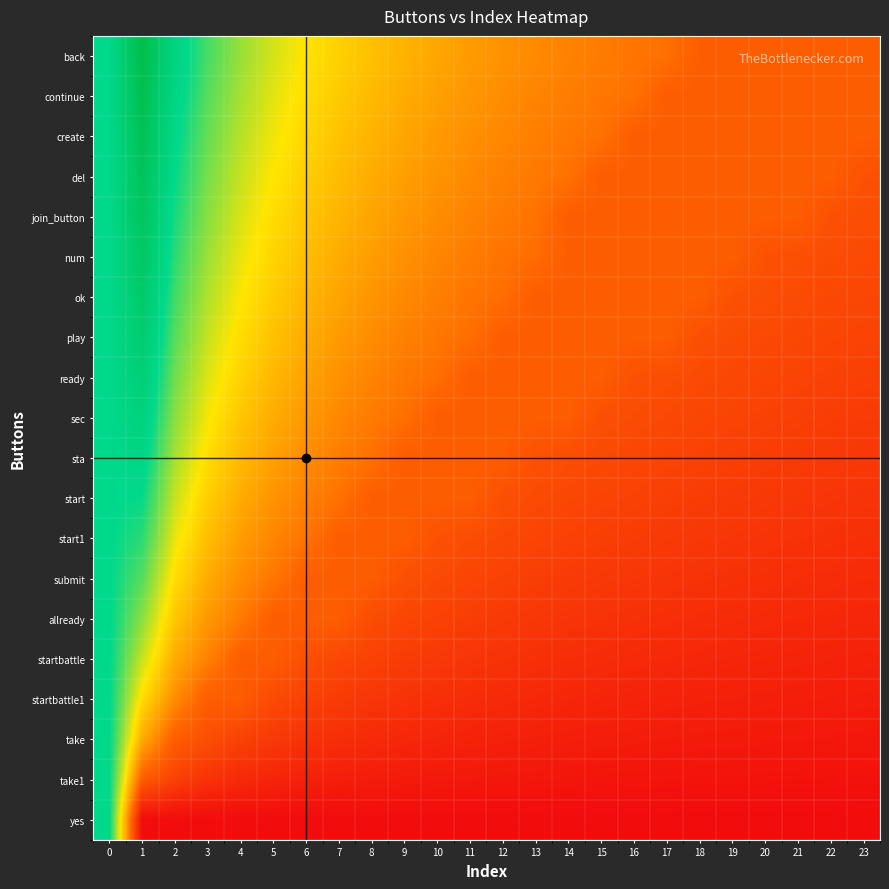

Reading right to left, extract all data points from this chart.

row_0: 23=0.7	22=0.7	21=0.7	20=0.7	19=0.7	18=0.7	17=0.9	16=0.9	15=0.9	14=1.0	13=1.0	12=1.1	11=1.1	10=1.2	9=1.3	8=1.4	7=1.5	6=1.6	5=1.7	4=1.9	3=2.2	2=2.5	1=3.2	0=2.4
row_1: 23=0.7	22=0.7	21=0.7	20=0.7	19=0.7	18=0.7	17=0.7	16=0.9	15=0.9	14=0.9	13=1.0	12=1.0	11=1.1	10=1.2	9=1.2	8=1.3	7=1.4	6=1.5	5=1.7	4=1.9	3=2.1	2=2.5	1=3.1	0=2.4
row_2: 23=0.7	22=0.7	21=0.7	20=0.7	19=0.7	18=0.7	17=0.7	16=0.7	15=0.9	14=0.9	13=0.9	12=1.0	11=1.1	10=1.1	9=1.2	8=1.3	7=1.4	6=1.5	5=1.6	4=1.8	3=2.1	2=2.4	1=3.1	0=2.4
row_3: 23=0.6	22=0.7	21=0.7	20=0.7	19=0.7	18=0.7	17=0.7	16=0.7	15=0.7	14=0.9	13=0.9	12=1.0	11=1.0	10=1.1	9=1.1	8=1.2	7=1.3	6=1.4	5=1.6	4=1.8	3=2.0	2=2.4	1=3.0	0=2.4
row_4: 23=0.6	22=0.6	21=0.7	20=0.7	19=0.7	18=0.7	17=0.7	16=0.7	15=0.7	14=0.7	13=0.9	12=0.9	11=1.0	10=1.0	9=1.1	8=1.2	7=1.3	6=1.4	5=1.5	4=1.7	3=2.0	2=2.3	1=3.0	0=2.4
row_5: 23=0.6	22=0.6	21=0.6	20=0.6	19=0.7	18=0.7	17=0.7	16=0.7	15=0.7	14=0.7	13=0.8	12=0.9	11=0.9	10=1.0	9=1.1	8=1.1	7=1.2	6=1.3	5=1.5	4=1.7	3=1.9	2=2.2	1=2.9	0=2.4
row_6: 23=0.5	22=0.5	21=0.6	20=0.6	19=0.6	18=0.7	17=0.7	16=0.7	15=0.7	14=0.7	13=0.7	12=0.8	11=0.9	10=0.9	9=1.0	8=1.1	7=1.2	6=1.3	5=1.4	4=1.6	3=1.8	2=2.2	1=2.8	0=2.4
row_7: 23=0.5	22=0.5	21=0.5	20=0.5	19=0.6	18=0.6	17=0.7	16=0.7	15=0.7	14=0.7	13=0.7	12=0.7	11=0.8	10=0.9	9=1.0	8=1.0	7=1.1	6=1.2	5=1.4	4=1.5	3=1.8	2=2.1	1=2.7	0=2.4
row_8: 23=0.5	22=0.5	21=0.5	20=0.5	19=0.5	18=0.6	17=0.6	16=0.6	15=0.7	14=0.7	13=0.7	12=0.7	11=0.7	10=0.8	9=0.9	8=1.0	7=1.1	6=1.2	5=1.3	4=1.5	3=1.7	2=2.0	1=2.7	0=2.4
row_9: 23=0.4	22=0.4	21=0.5	20=0.5	19=0.5	18=0.5	17=0.5	16=0.6	15=0.6	14=0.7	13=0.7	12=0.7	11=0.7	10=0.7	9=0.9	8=0.9	7=1.0	6=1.1	5=1.2	4=1.4	3=1.6	2=2.0	1=2.6	0=2.4
row_10: 23=0.4	22=0.4	21=0.4	20=0.4	19=0.5	18=0.5	17=0.5	16=0.5	15=0.5	14=0.6	13=0.6	12=0.7	11=0.7	10=0.7	9=0.7	8=0.9	7=0.9	6=1.0	5=1.2	4=1.3	3=1.5	2=1.9	1=2.5	0=2.4
row_11: 23=0.4	22=0.4	21=0.4	20=0.4	19=0.4	18=0.4	17=0.5	16=0.5	15=0.5	14=0.5	13=0.6	12=0.6	11=0.7	10=0.7	9=0.7	8=0.7	7=0.9	6=1.0	5=1.1	4=1.2	3=1.4	2=1.8	1=2.4	0=2.4
row_12: 23=0.3	22=0.3	21=0.3	20=0.4	19=0.4	18=0.4	17=0.4	16=0.4	15=0.4	14=0.5	13=0.5	12=0.5	11=0.6	10=0.6	9=0.7	8=0.7	7=0.7	6=0.9	5=1.0	4=1.1	3=1.3	2=1.7	1=2.2	0=2.4
row_13: 23=0.3	22=0.3	21=0.3	20=0.3	19=0.3	18=0.3	17=0.4	16=0.4	15=0.4	14=0.4	13=0.4	12=0.5	11=0.5	10=0.5	9=0.6	8=0.7	7=0.7	6=0.7	5=0.9	4=1.0	3=1.2	2=1.5	1=2.1	0=2.4
row_14: 23=0.2	22=0.2	21=0.3	20=0.3	19=0.3	18=0.3	17=0.3	16=0.3	15=0.3	14=0.4	13=0.4	12=0.4	11=0.4	10=0.5	9=0.5	8=0.6	7=0.7	6=0.7	5=0.7	4=0.9	3=1.1	2=1.4	1=2.0	0=2.4
row_15: 23=0.2	22=0.2	21=0.2	20=0.2	19=0.2	18=0.2	17=0.3	16=0.3	15=0.3	14=0.3	13=0.3	12=0.3	11=0.4	10=0.4	9=0.4	8=0.5	7=0.5	6=0.6	5=0.7	4=0.7	3=1.0	2=1.2	1=1.8	0=2.4
row_16: 23=0.1	22=0.2	21=0.2	20=0.2	19=0.2	18=0.2	17=0.2	16=0.2	15=0.2	14=0.2	13=0.2	12=0.3	11=0.3	10=0.3	9=0.3	8=0.4	7=0.4	6=0.5	5=0.5	4=0.7	3=0.7	2=1.0	1=1.5	0=2.4
row_17: 23=0.1	22=0.1	21=0.1	20=0.1	19=0.1	18=0.1	17=0.1	16=0.1	15=0.1	14=0.2	13=0.2	12=0.2	11=0.2	10=0.2	9=0.2	8=0.3	7=0.3	6=0.3	5=0.4	4=0.5	3=0.6	2=0.7	1=1.2	0=2.4
row_18: 23=0.1	22=0.1	21=0.1	20=0.1	19=0.1	18=0.1	17=0.1	16=0.1	15=0.1	14=0.1	13=0.1	12=0.1	11=0.1	10=0.1	9=0.1	8=0.1	7=0.2	6=0.2	5=0.2	4=0.3	3=0.3	2=0.5	1=0.7	0=2.4
row_19: 23=0.0	22=0.0	21=0.0	20=0.0	19=0.0	18=0.0	17=0.0	16=0.0	15=0.0	14=0.0	13=0.0	12=0.0	11=0.0	10=0.0	9=0.0	8=0.0	7=0.0	6=0.0	5=0.0	4=0.0	3=0.0	2=0.0	1=0.0	0=2.4